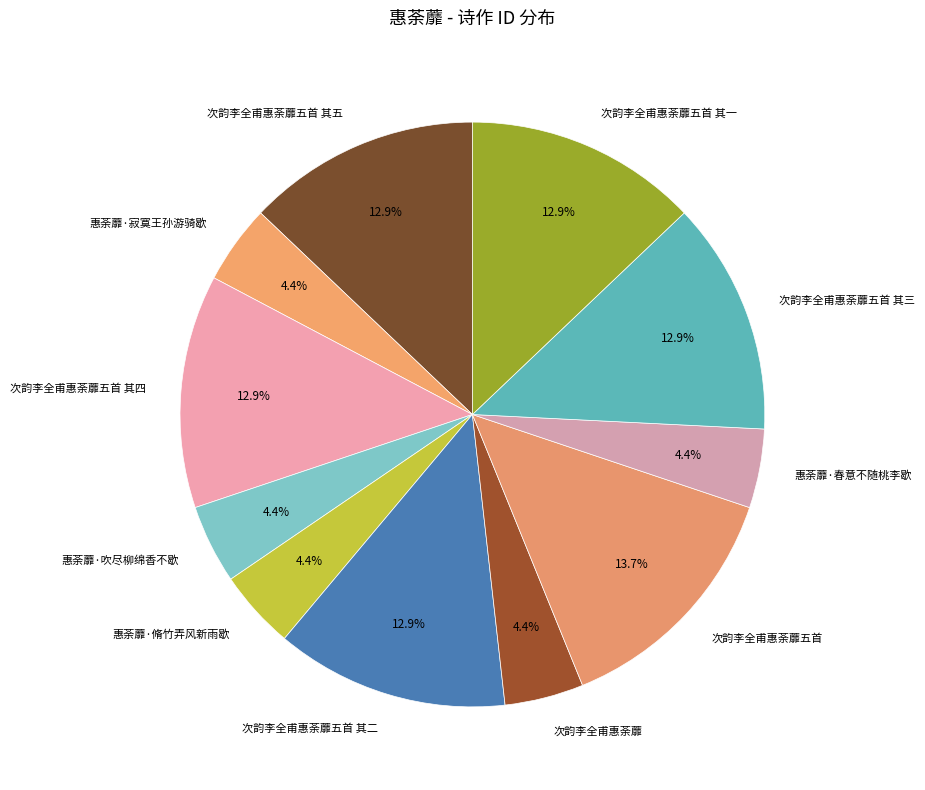

Which has a higher value, 次韵李全甫惠荼蘼 or 次韵李全甫惠荼蘼五首 其五?

次韵李全甫惠荼蘼五首 其五